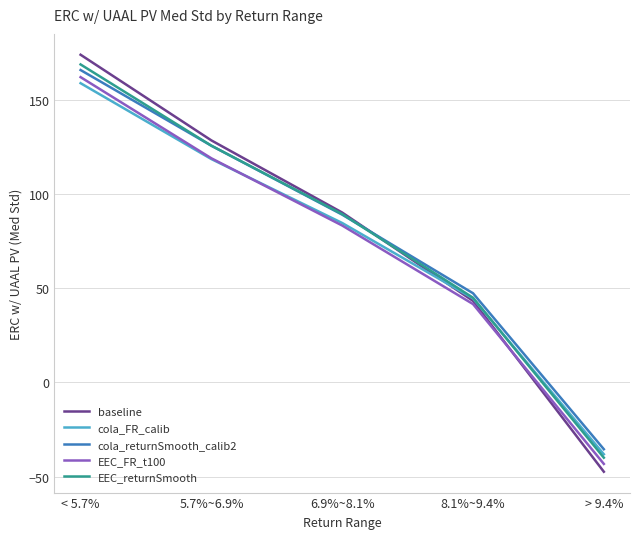

The value of cola_FR_calib at > 9.4% is -38.1. True or false?

True